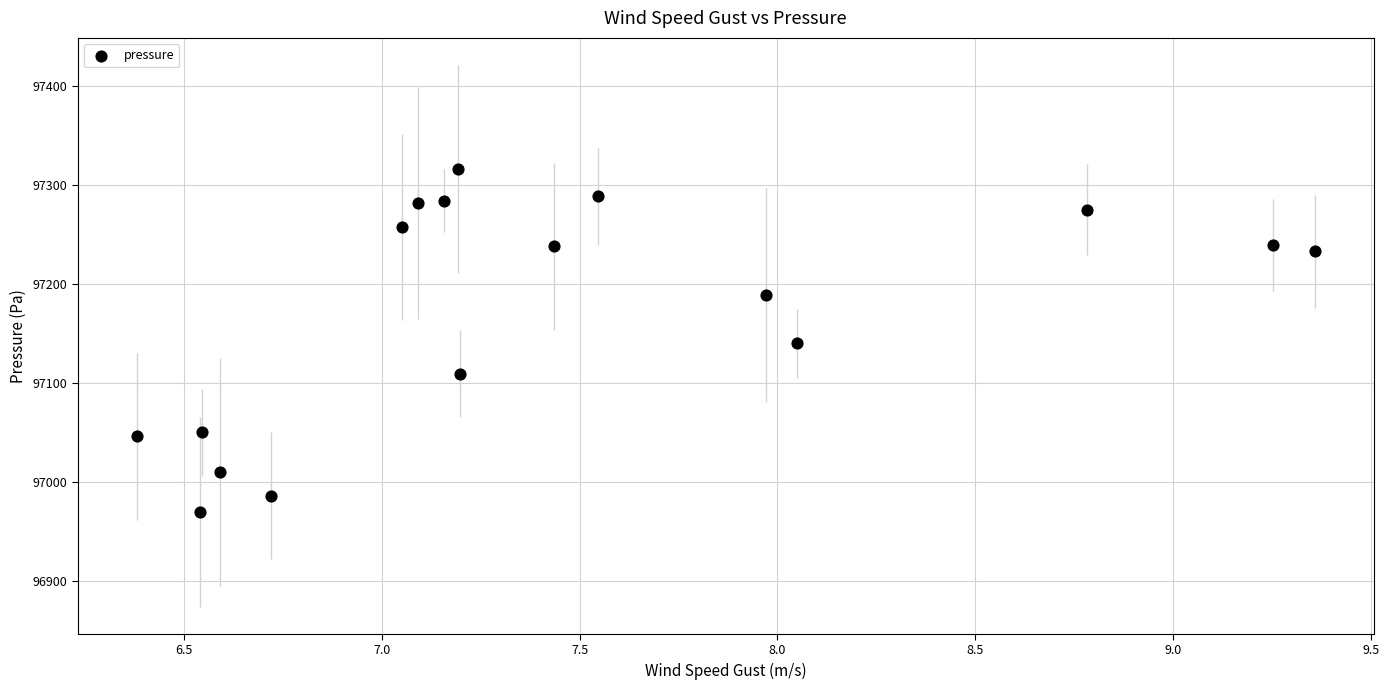

What is the range of Y values (max minus min)?

346.3